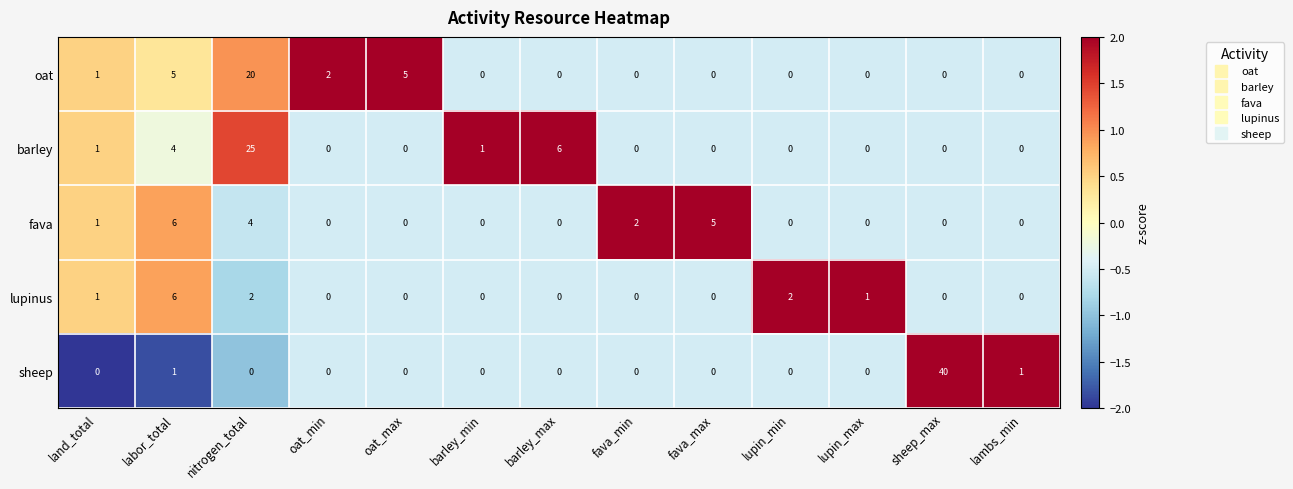

True or false: barley has a value of 0 at fava_max.

True